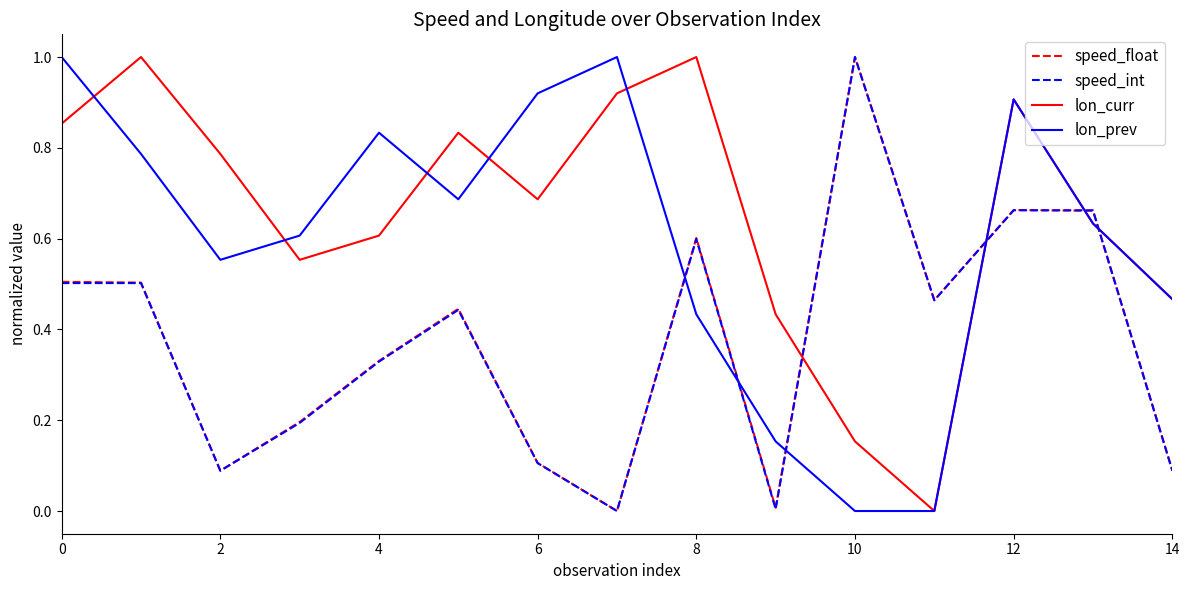

At how many categories does at least one series exceed 0?

15